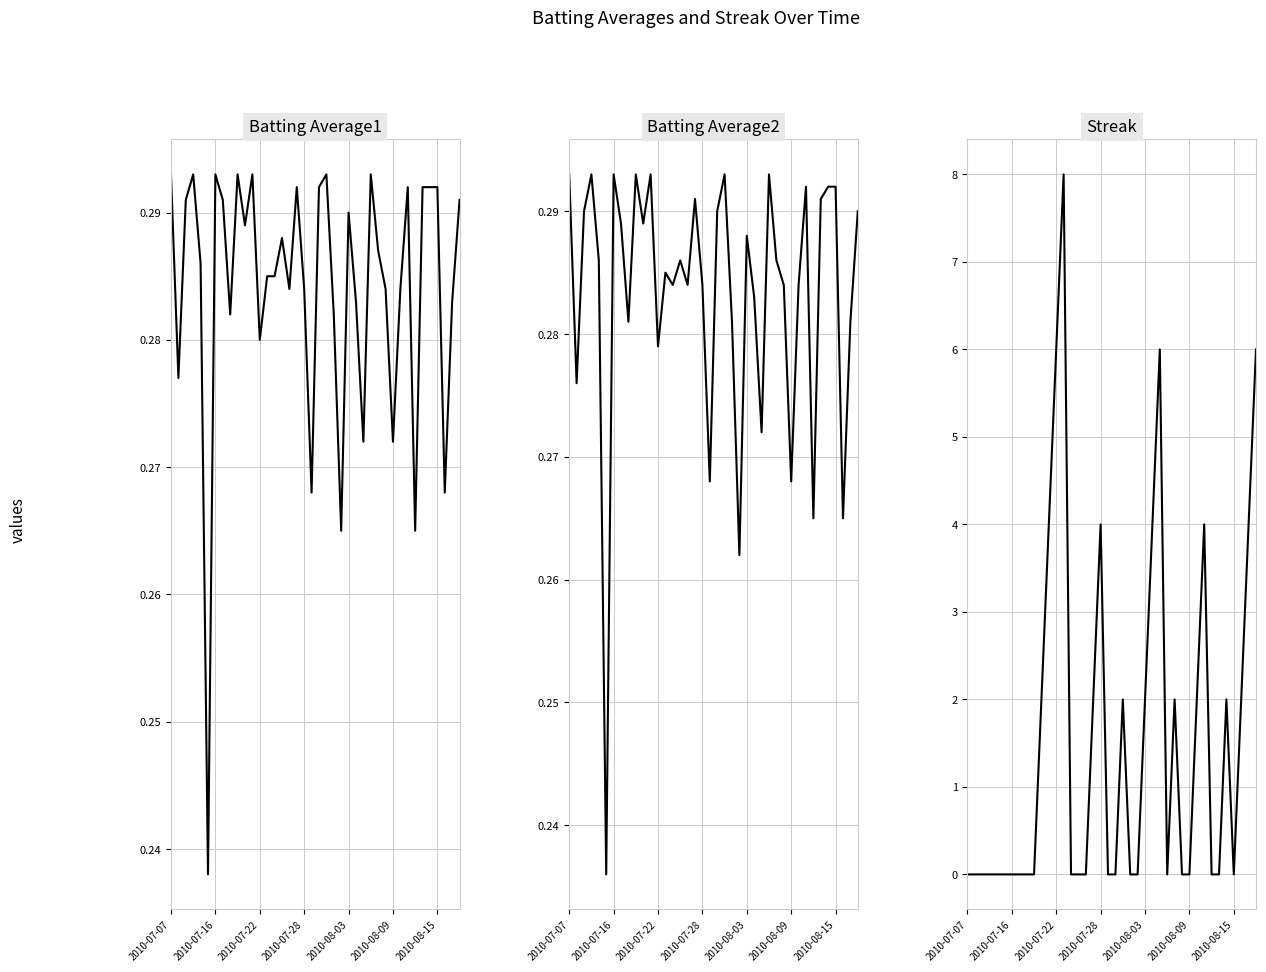

True or false: Batting Average1 and Streak cross at least once.

True